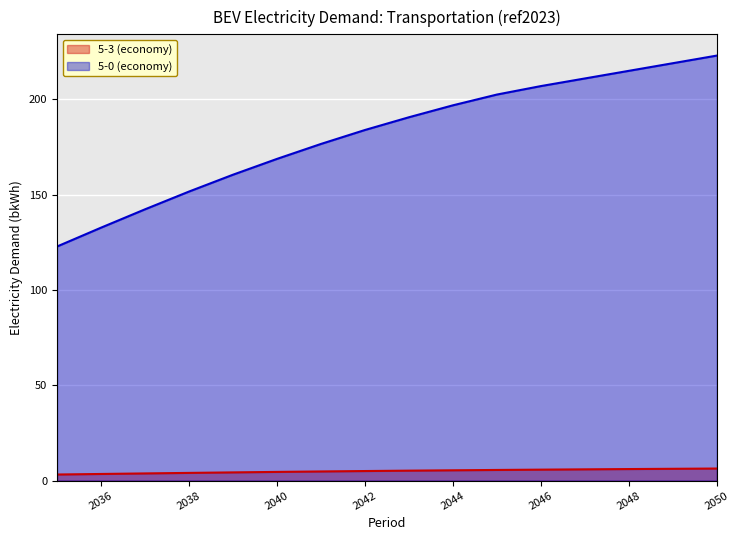

Reading left to right, extract all data points from this chart.

5-3 (economy): 2035=3.2	2036=3.5	2037=3.8	2038=4.1	2039=4.3	2040=4.6	2041=4.8	2042=5.0	2043=5.2	2044=5.4	2045=5.6	2046=5.8	2047=5.9	2048=6.1	2049=6.2	2050=6.3
5-0 (economy): 2035=122.8	2036=132.7	2037=142.3	2038=151.7	2039=160.5	2040=168.8	2041=176.6	2042=184.0	2043=190.6	2044=196.9	2045=202.6	2046=207.0	2047=211.0	2048=215.0	2049=219.0	2050=223.0